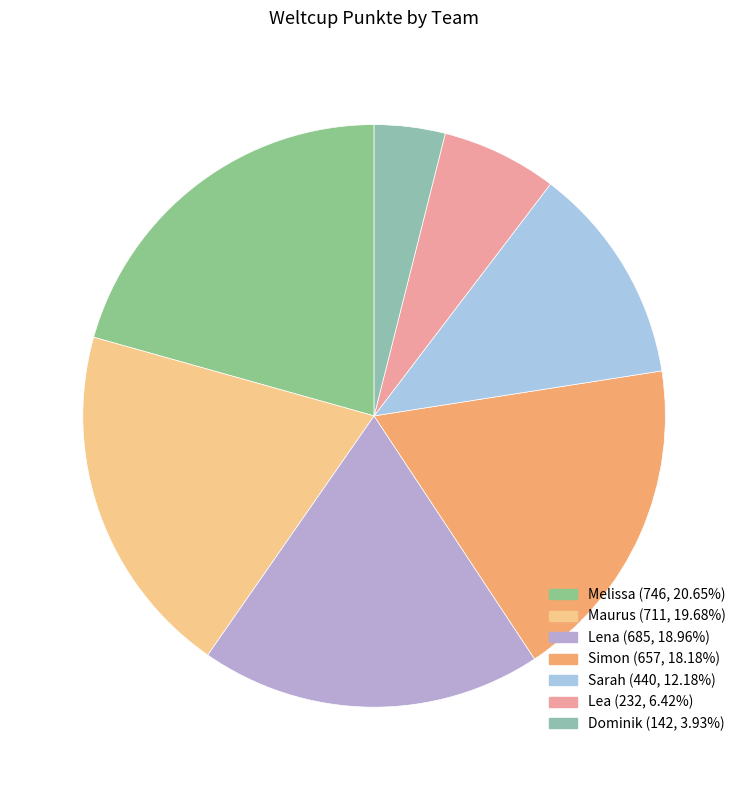

What percentage do Sarah and Lena together represent?

31.1%